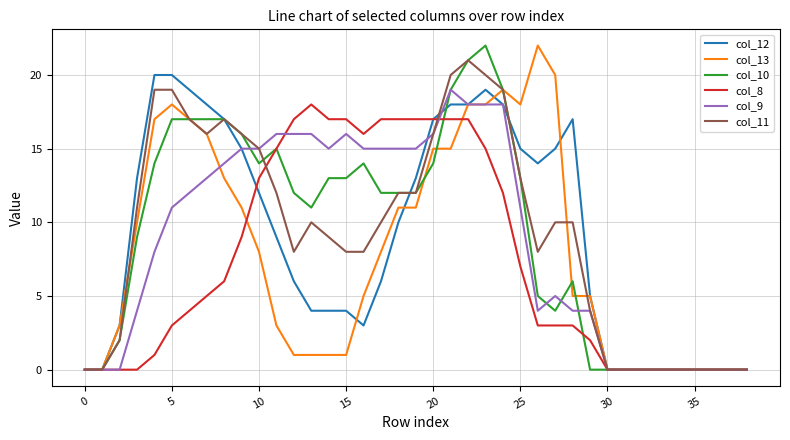

What is the greatest value displayed?

22